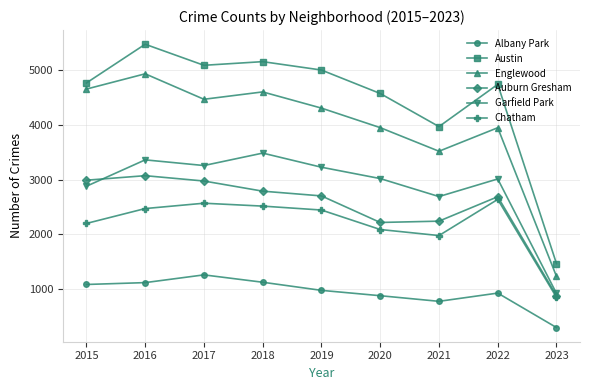

Which series has the widest spread of values?

Austin